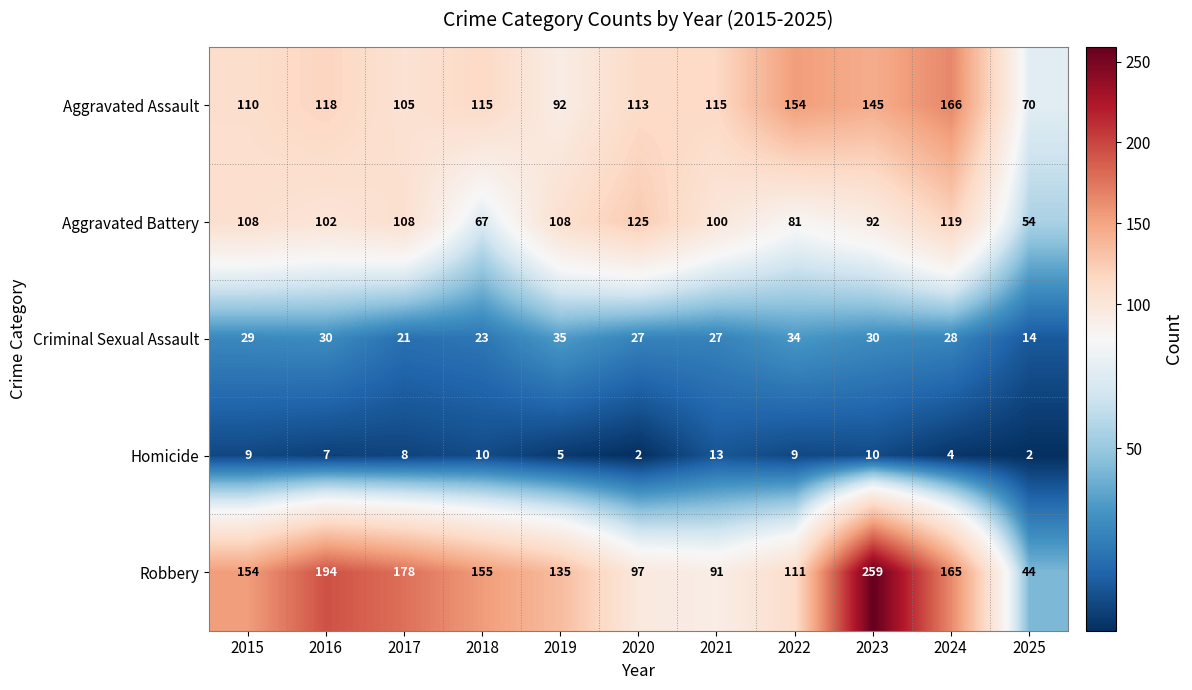

Rank the series by their maximum value, from lowest to highest.

Homicide, Criminal Sexual Assault, Aggravated Battery, Aggravated Assault, Robbery